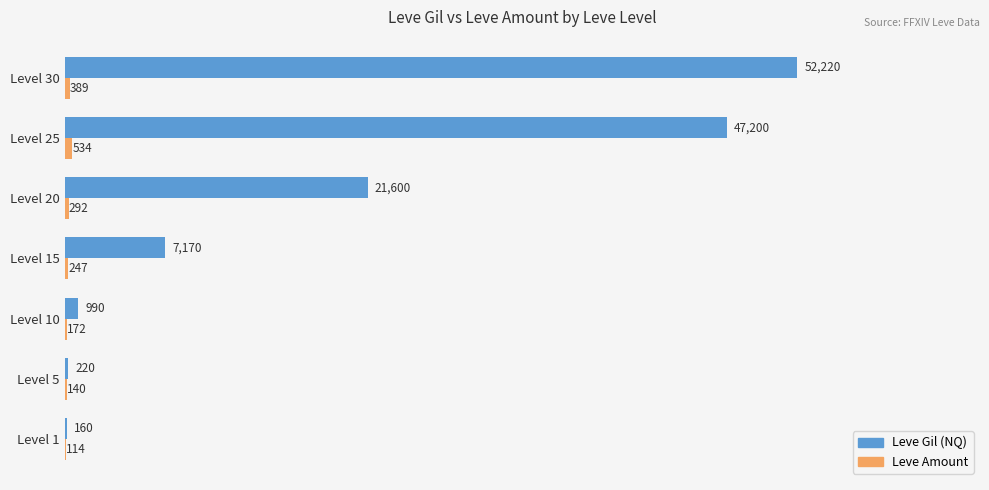

At which label is Leve Gil (NQ) closest to 26190?

Level 20